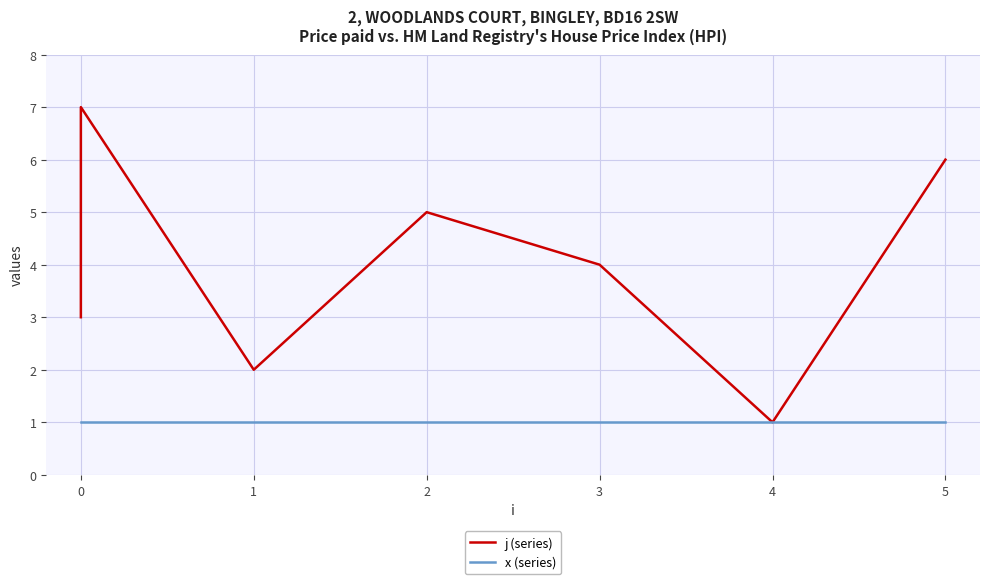

Where is the first local minimum for j (series)?

1